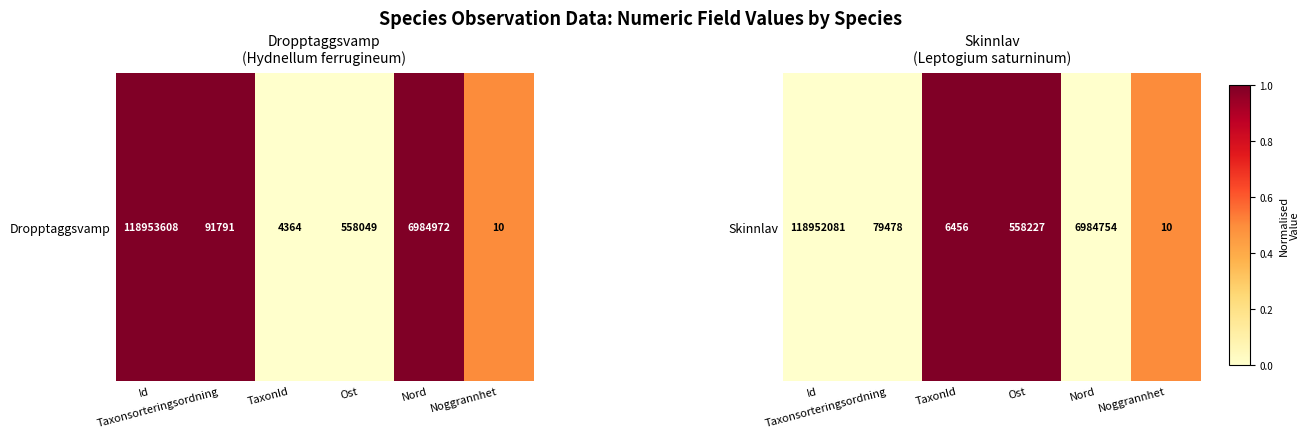

List the labels in order of value, largest first.

TaxonId, Ost, Noggrannhet, Id, Taxonsorteringsordning, Nord